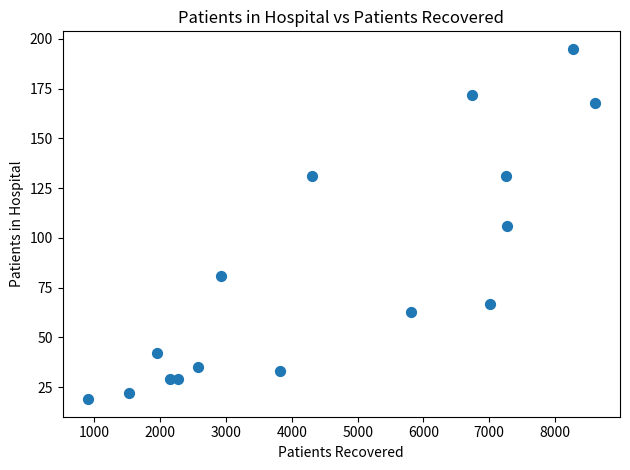

What is the range of Y values (max minus min)?

176